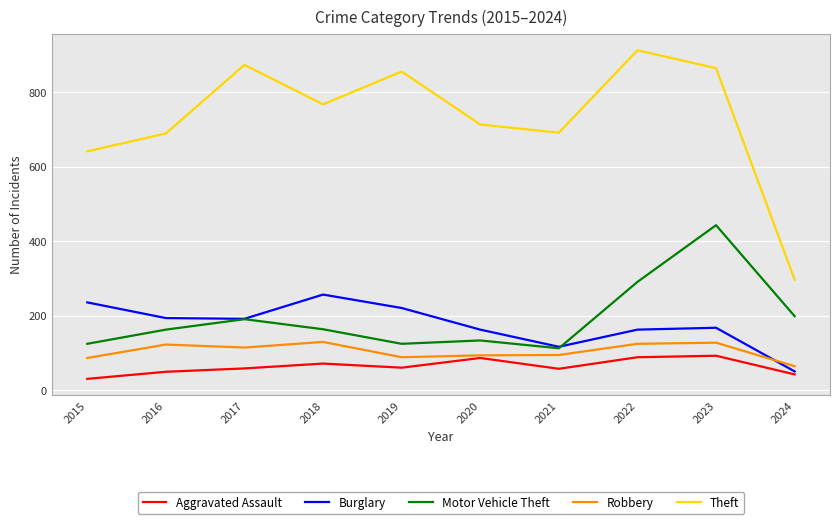

What is the sum of the Aggravated Assault values at 2016 and 2017?

109